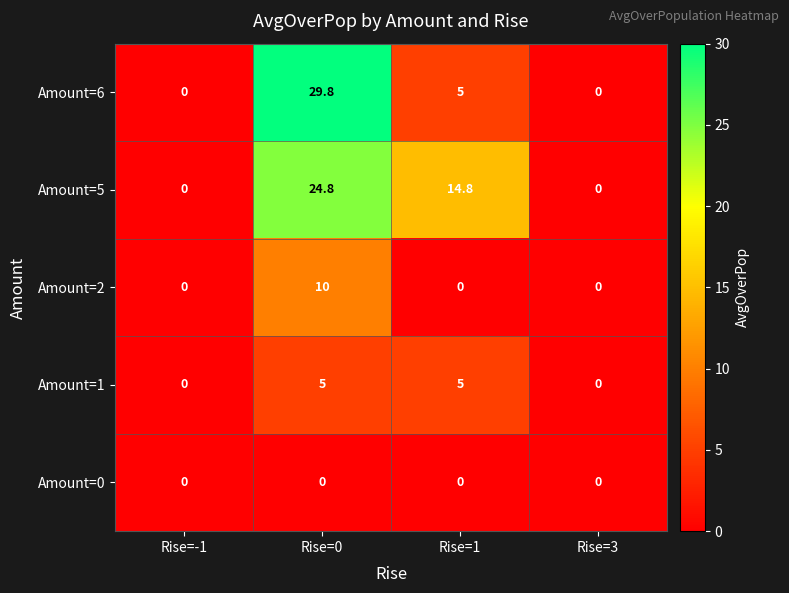

Reading left to right, extract all data points from this chart.

Amount=6: Rise=-1=0.0	Rise=0=29.8	Rise=1=5.0	Rise=3=0.0
Amount=5: Rise=-1=0.0	Rise=0=24.8	Rise=1=14.8	Rise=3=0.0
Amount=2: Rise=-1=0.0	Rise=0=10.0	Rise=1=0.0	Rise=3=0.0
Amount=1: Rise=-1=0.0	Rise=0=5.0	Rise=1=5.0	Rise=3=0.0
Amount=0: Rise=-1=0.0	Rise=0=0.0	Rise=1=0.0	Rise=3=0.0